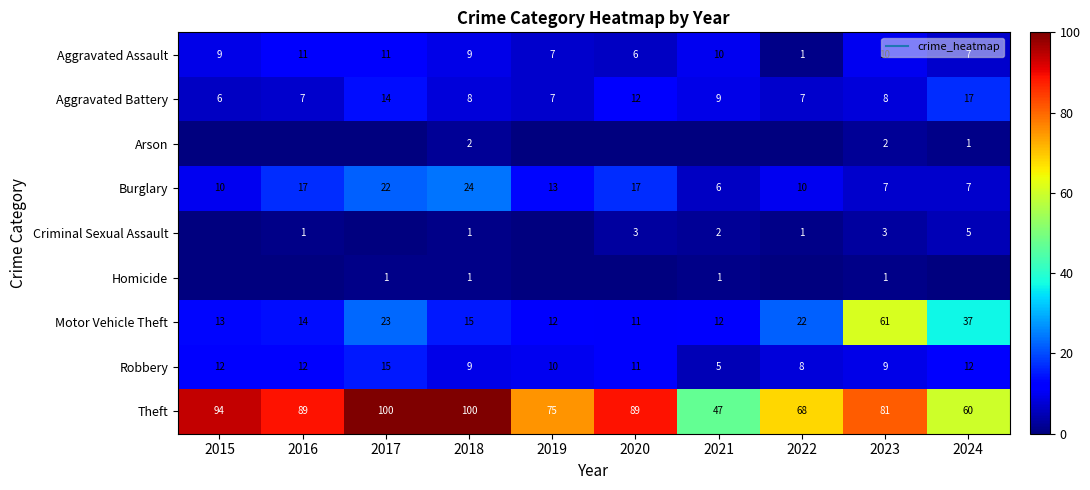

What is the maximum value shown in the chart?

100